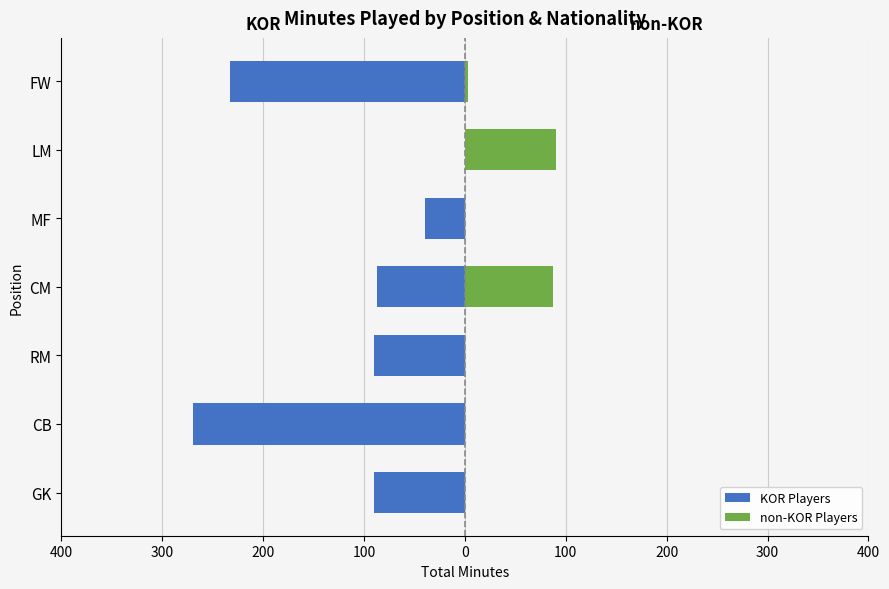

How many bars are there in each group?

2